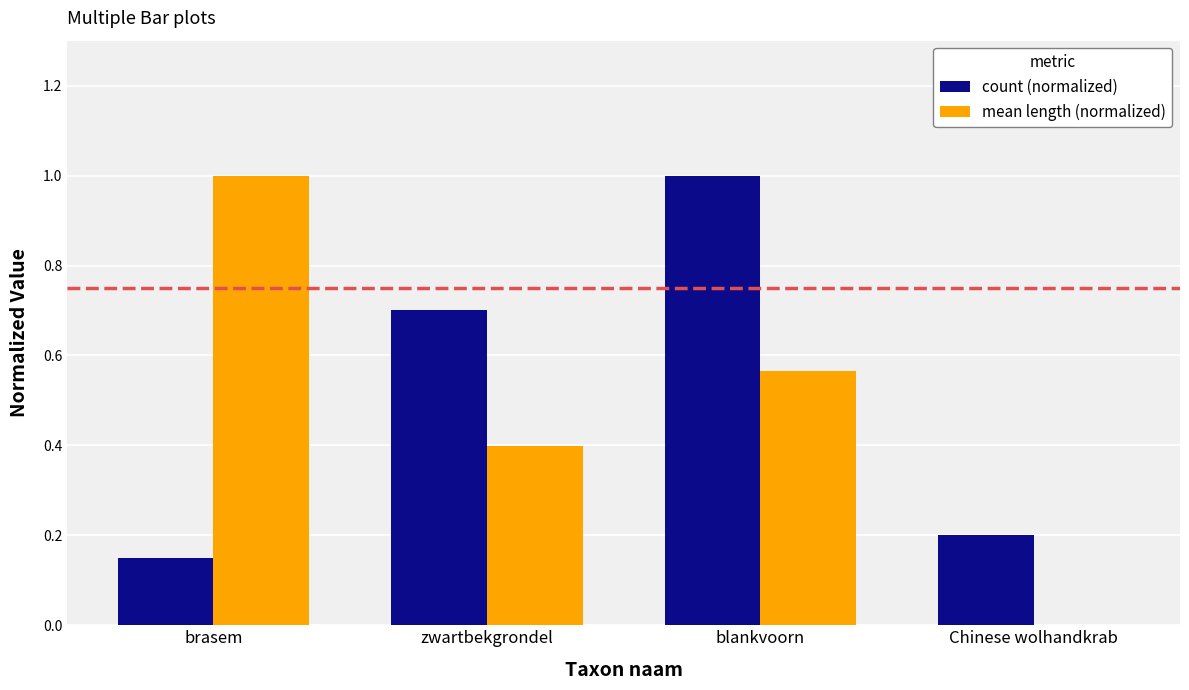

How many count (normalized) values are between 0 and 1?

4